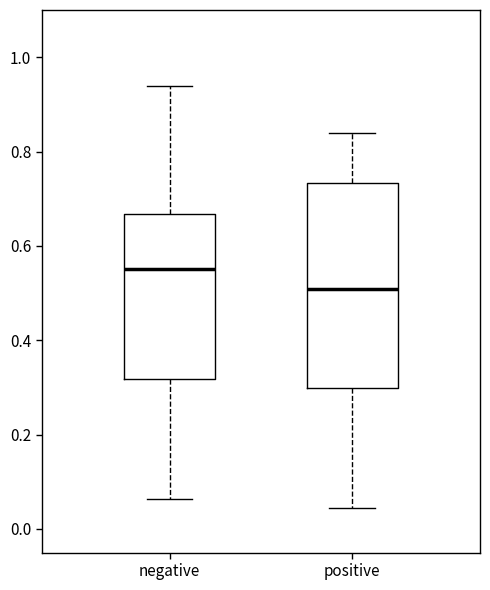

Reading left to right, transcribe this box plot: for each box, give where its median line is, the range the box spans, and where its two whiskers end, as read against the y-axis. The values are not printed on the chart, so give them approximately, as read against the axis.

negative: median 0.56, box 0.32 to 0.66, whiskers 0.06 to 0.94
positive: median 0.50, box 0.30 to 0.74, whiskers 0.04 to 0.84